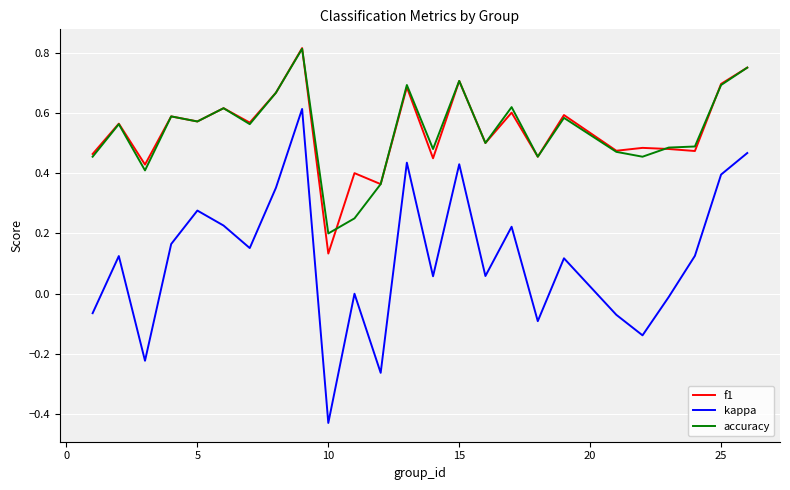

True or false: accuracy and kappa cross at least once.

False